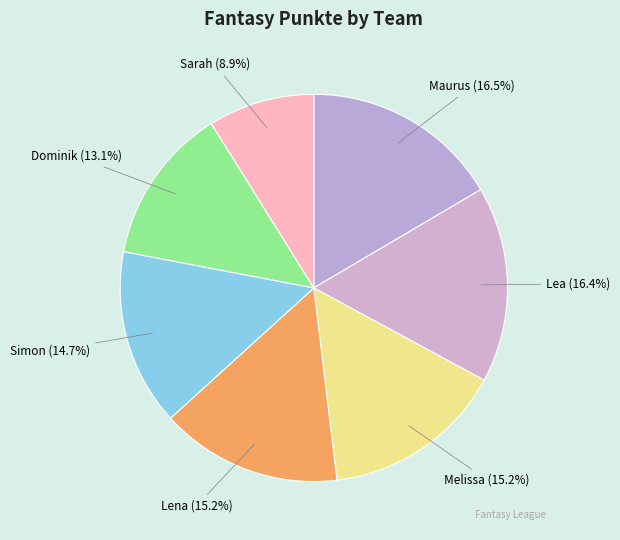

To the nearest percent, what percentage of the pie is Sarah?

9%